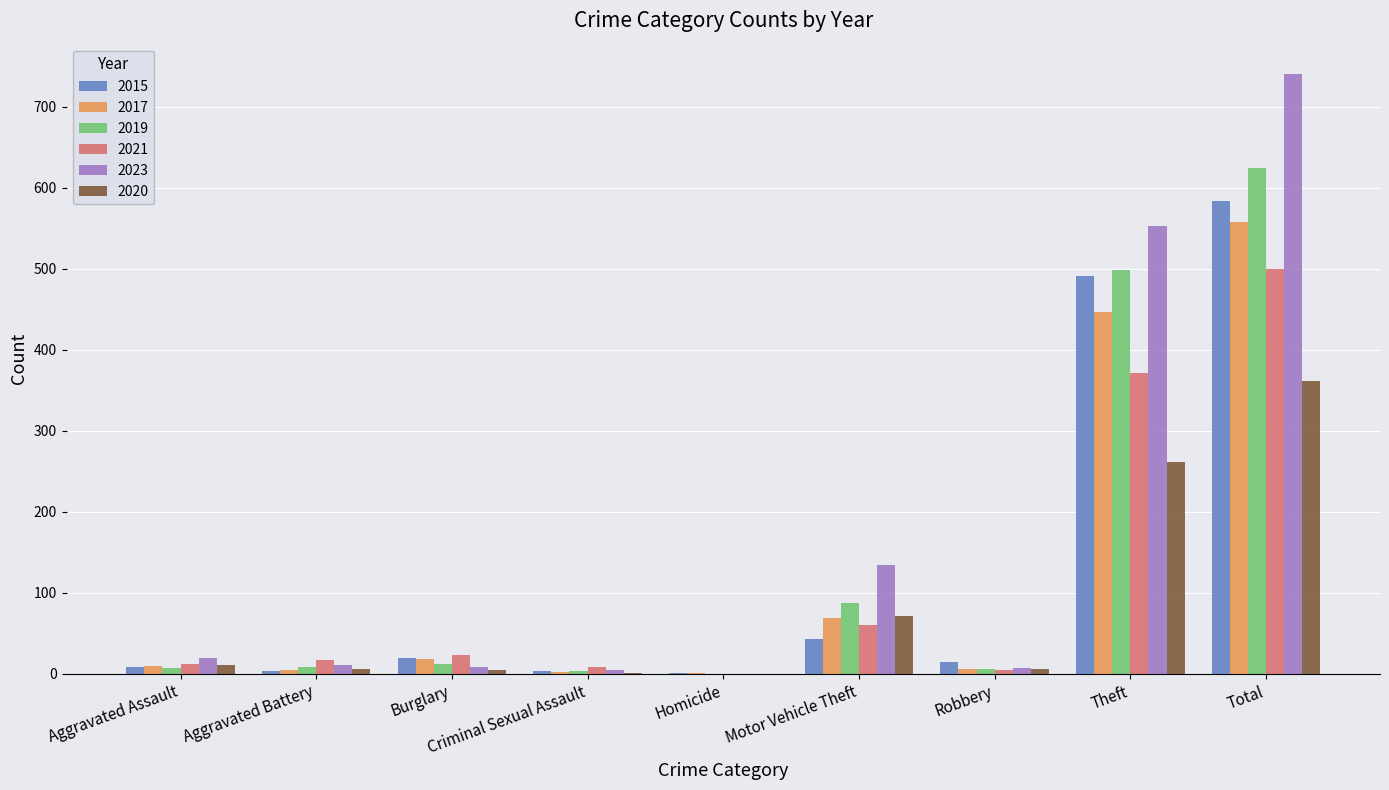

What is the greatest value displayed?

741